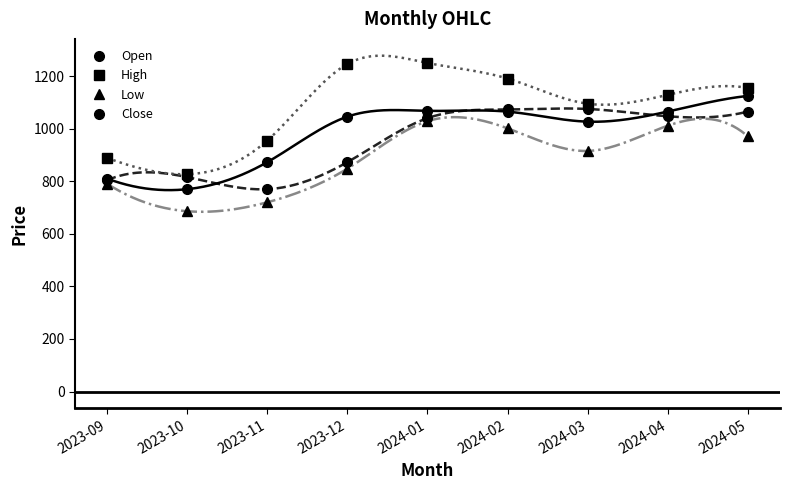

Count the number of categories in the chart.

9